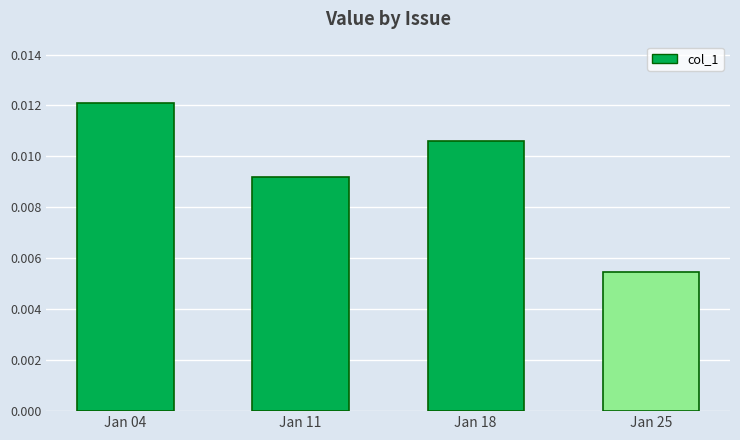

Rank the categories by value from lowest to highest.

Jan 25, Jan 11, Jan 18, Jan 04